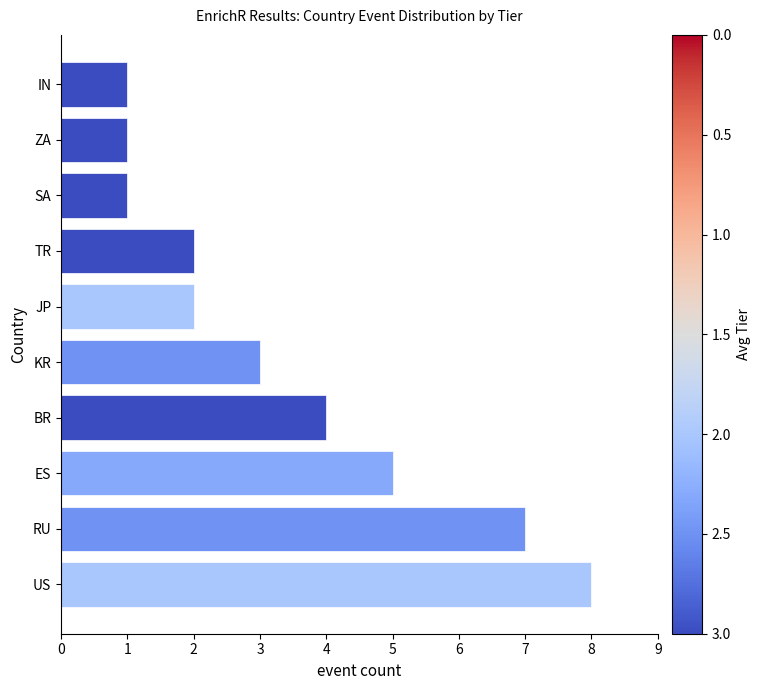

What is the ratio of the value at ES to the value at IN?

5.0